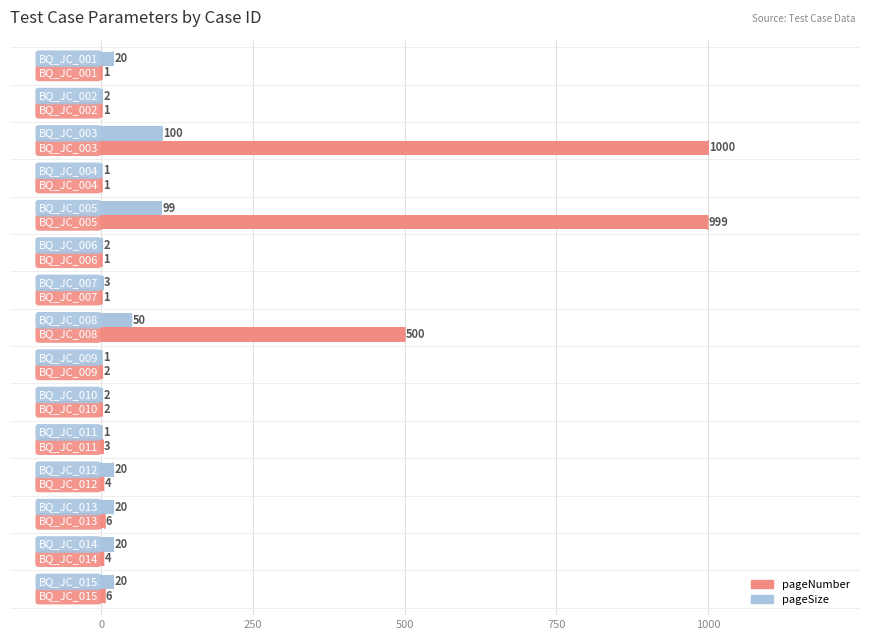

What are all the series names shown in the legend?

pageNumber, pageSize